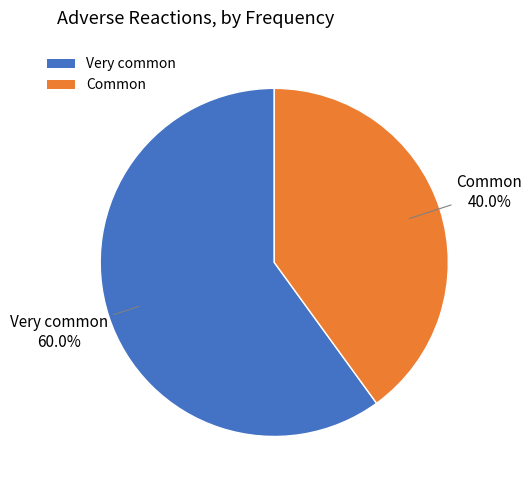

Count the number of slices in the pie.

2